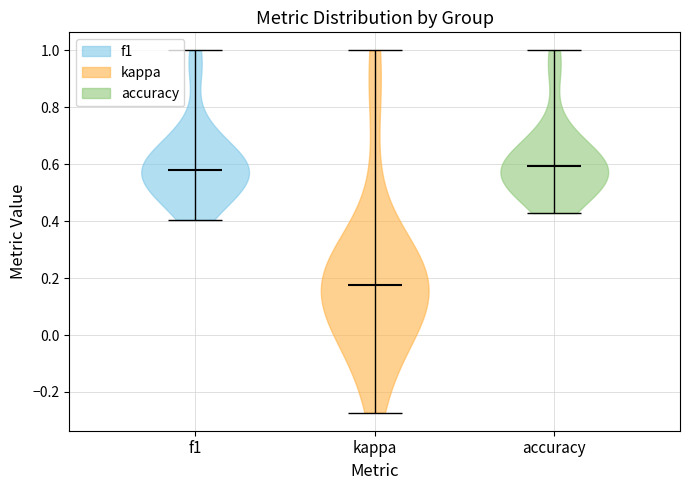

Reading left to right, read every violin against the y-axis: where its median line is, and the lowest and highest points it reaches. The values are not printed on the chart, so give them approximately, as read against the axis.

f1: median line 0.58, lowest point 0.40, highest point 1.00
kappa: median line 0.18, lowest point -0.28, highest point 1.00
accuracy: median line 0.60, lowest point 0.42, highest point 1.00